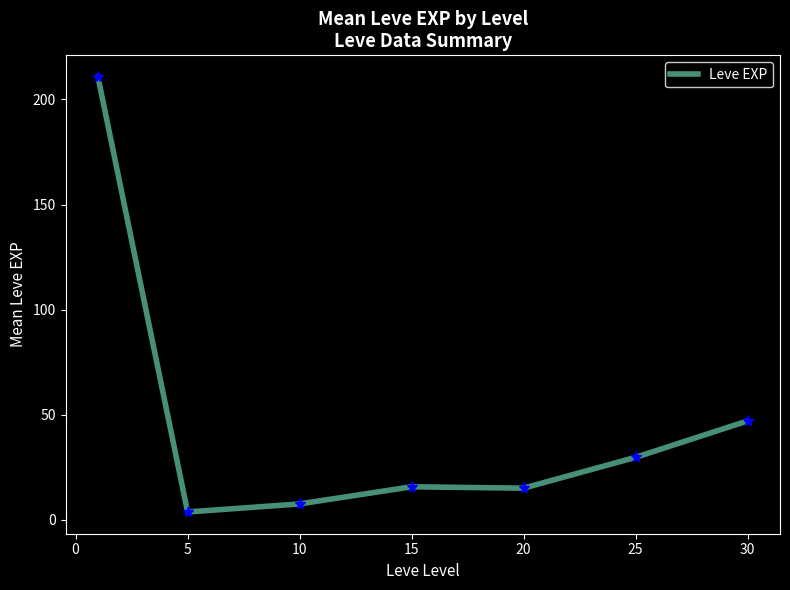

What is the sum of all values?

329.2